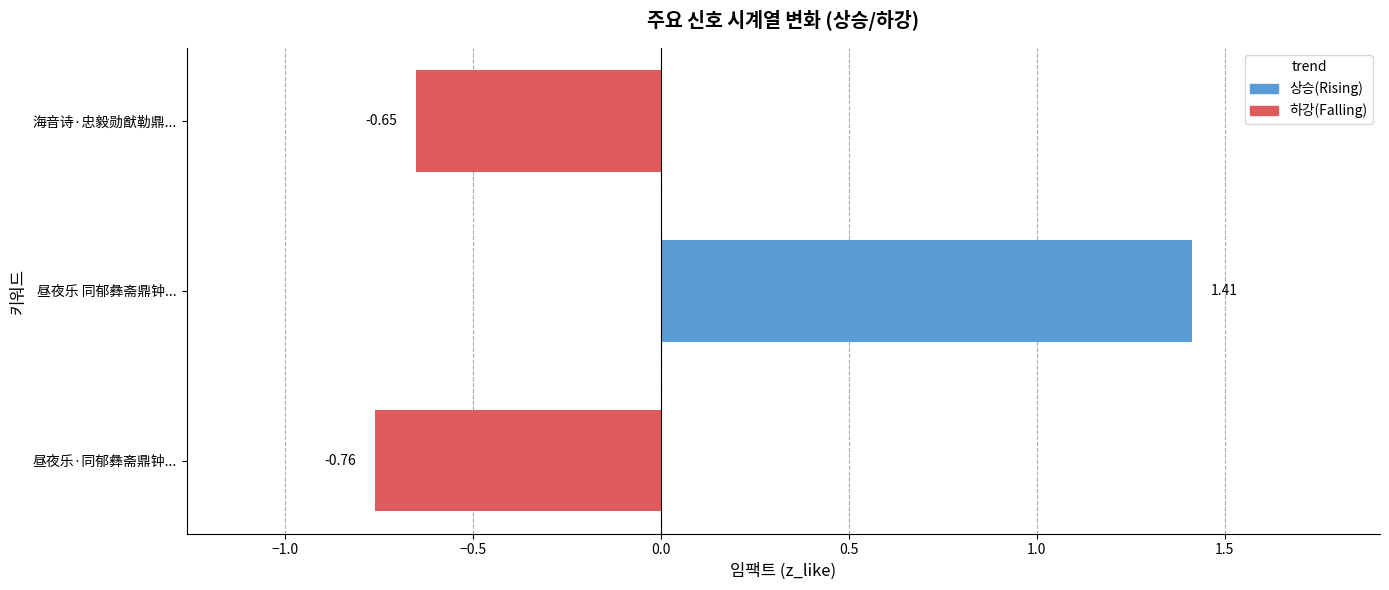

List the labels in order of value, smallest first.

昼夜乐·同郁彝斋鼎钟..., 海音诗·忠毅勋猷勒鼎..., 昼夜乐 同郁彝斋鼎钟...